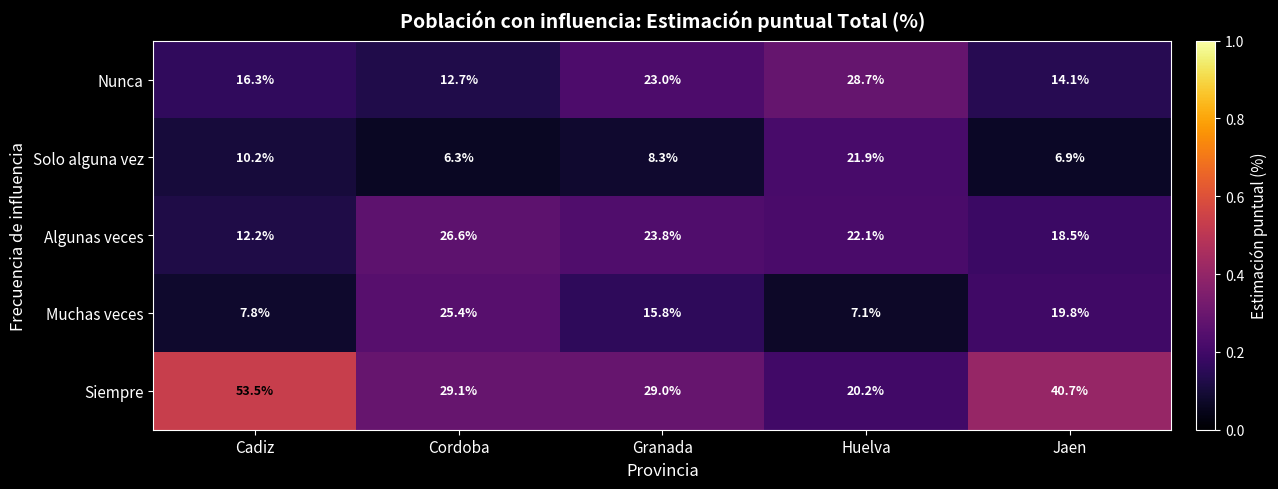

Reading left to right, what are all the values shown in this chart?

Nunca: 16.3	12.7	23.0	28.7	14.1
Solo alguna vez: 10.2	6.3	8.3	21.9	6.9
Algunas veces: 12.2	26.6	23.8	22.1	18.5
Muchas veces: 7.8	25.4	15.8	7.1	19.8
Siempre: 53.5	29.1	29.0	20.2	40.7